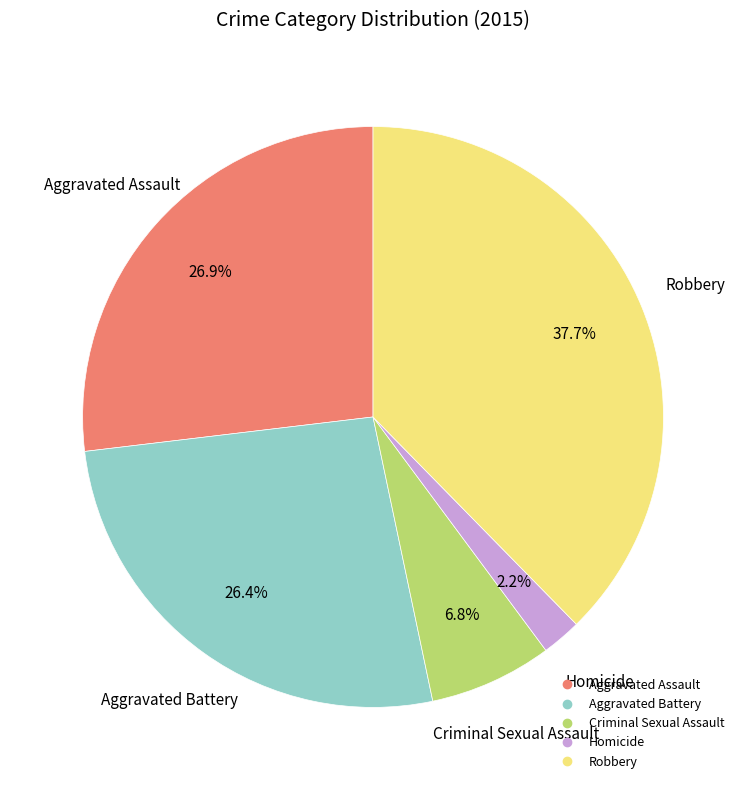

Does Homicide account for over 50% of the chart?

No